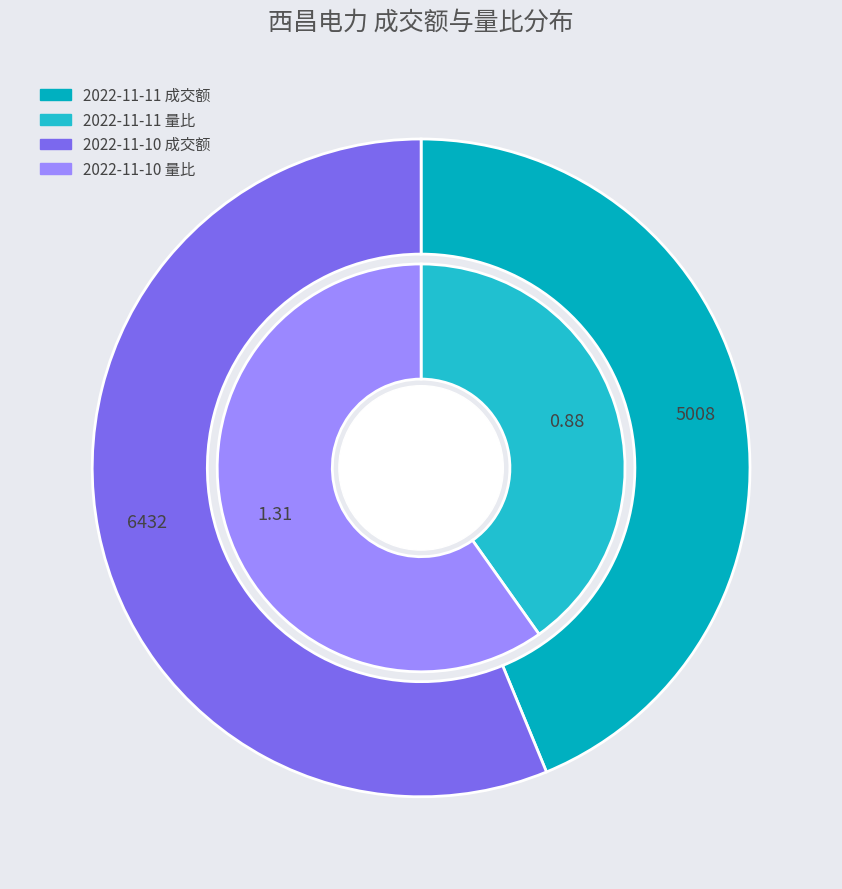

How many slices are in this pie chart?

2